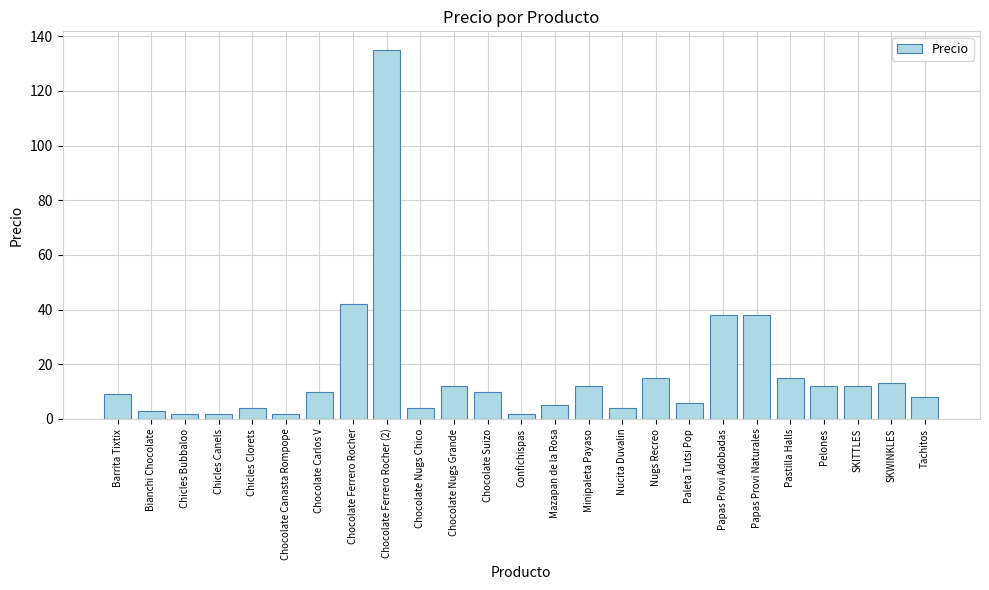

What is the difference between the second highest and minimum values?

40